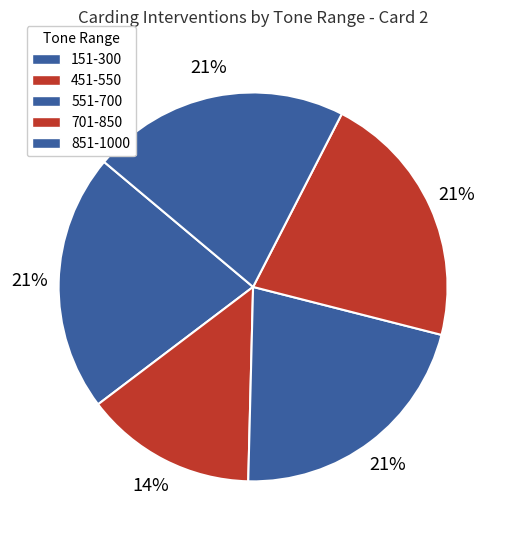

How many slices are in this pie chart?

5